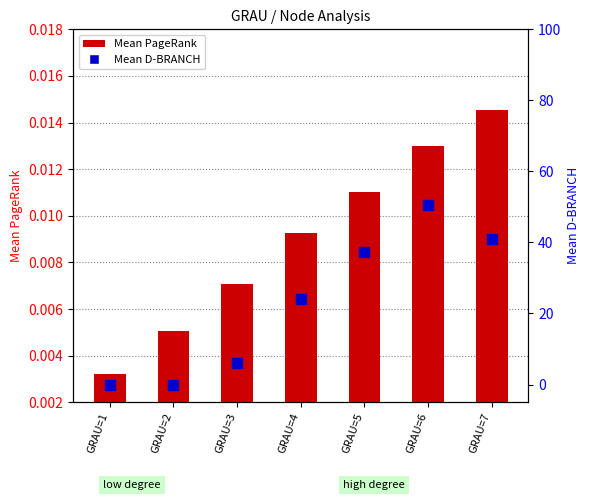

Rank the series by their average value, from highest to lowest.

Mean D-BRANCH, Mean PageRank